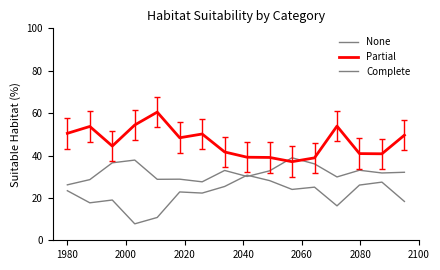

How many interior local valleys does the Complete series have?

5